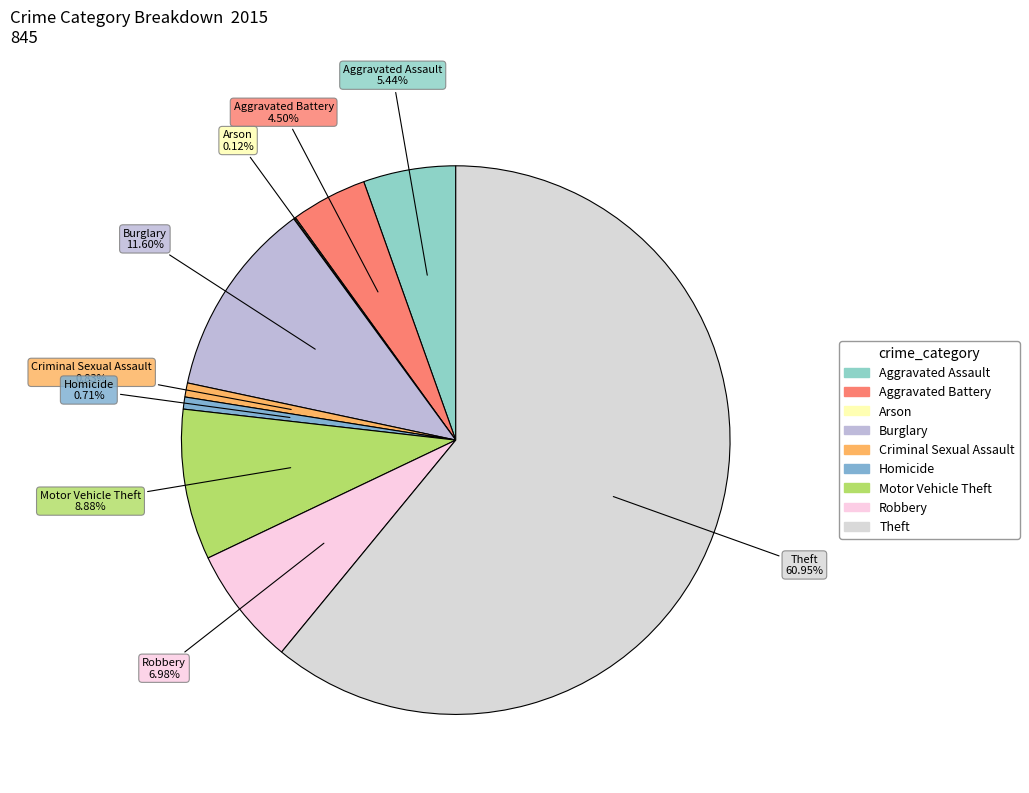

Which category has the biggest portion of the pie?

Theft